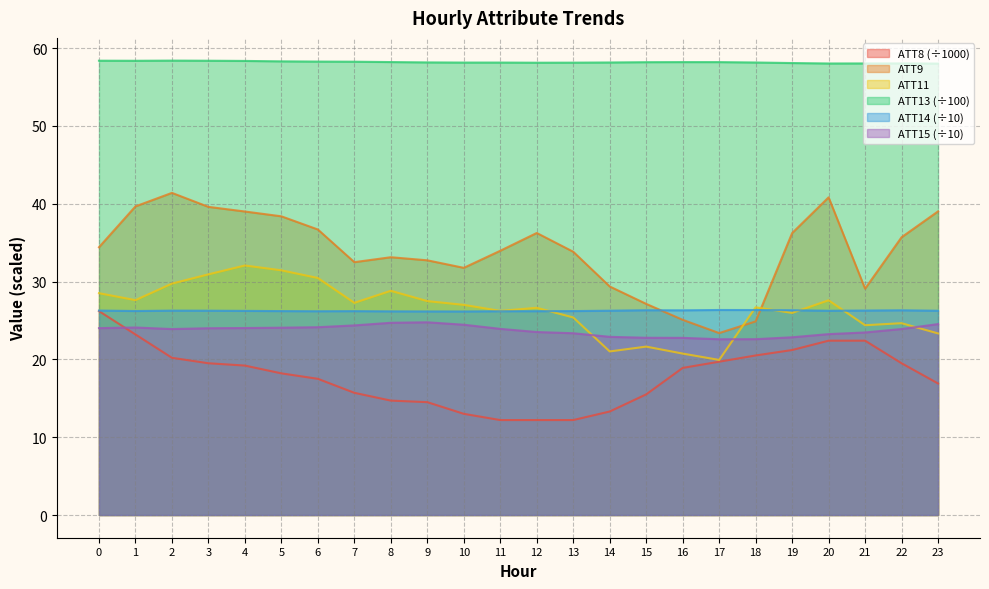

Where is the first local maximum for ATT15?

1